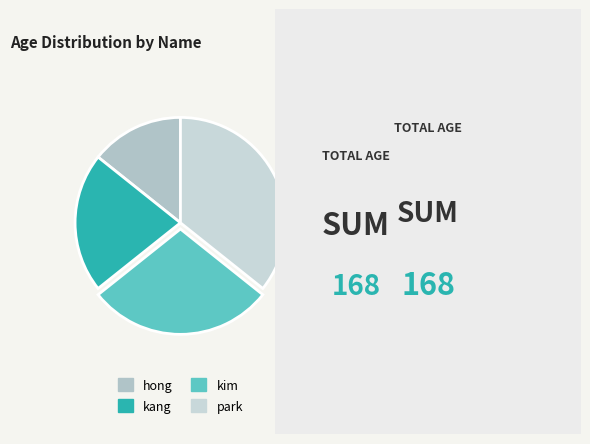

Combined, what portion of the pie is park and hong?

50.0%